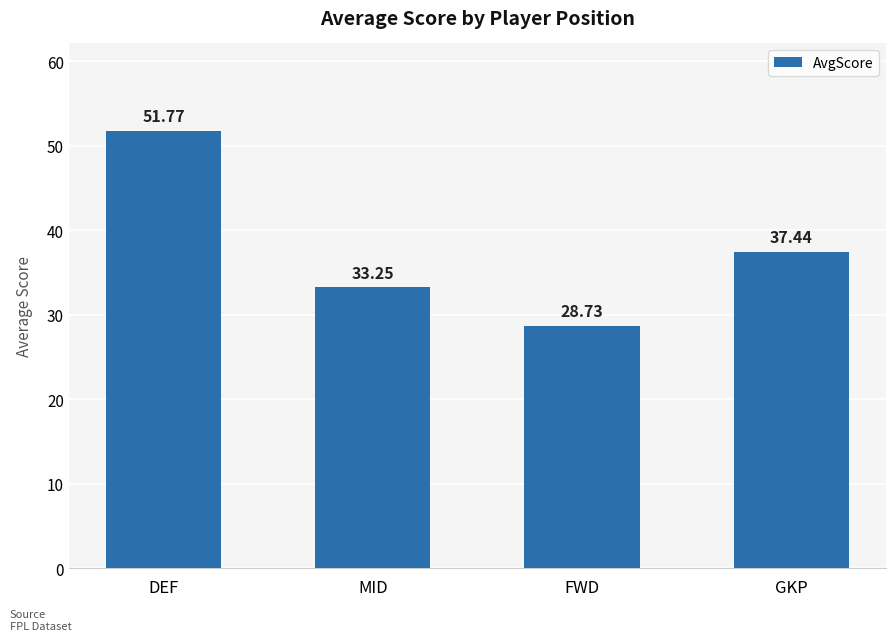

Is it true that the value at MID is 20.7?

False